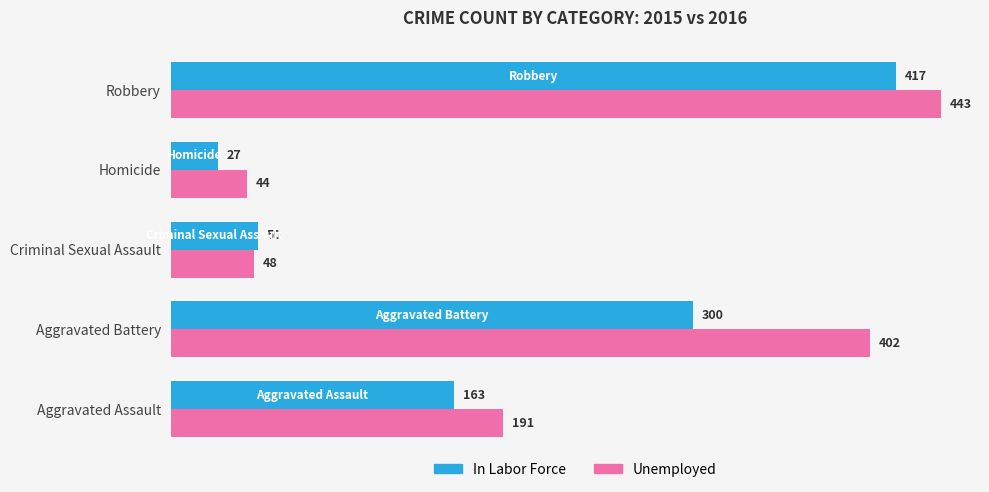

At how many categories does at least one series exceed 74?

3